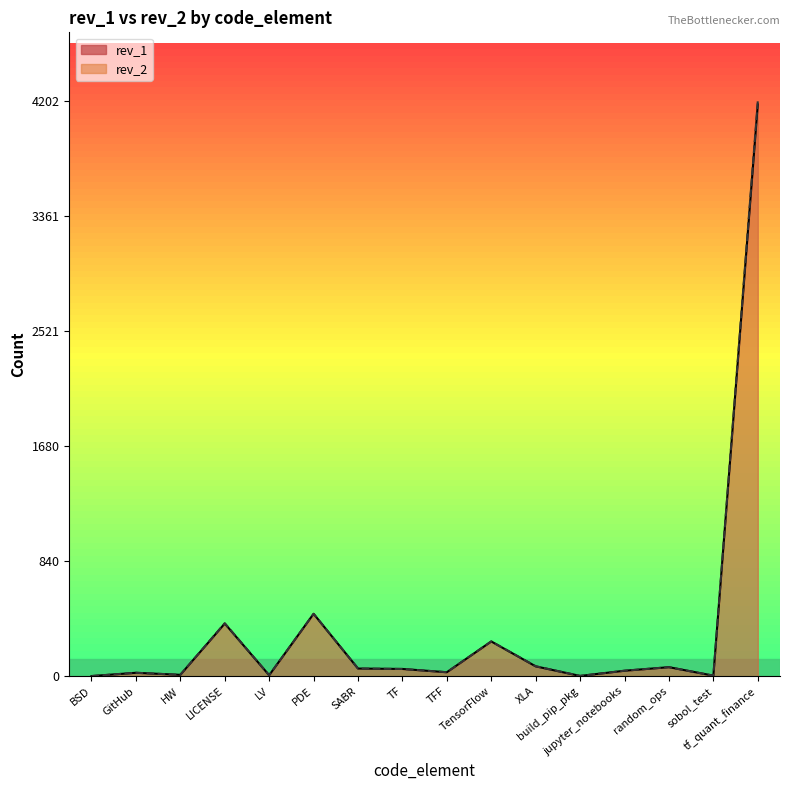

The value of rev_1 at jupyter_notebooks is 41. True or false?

True